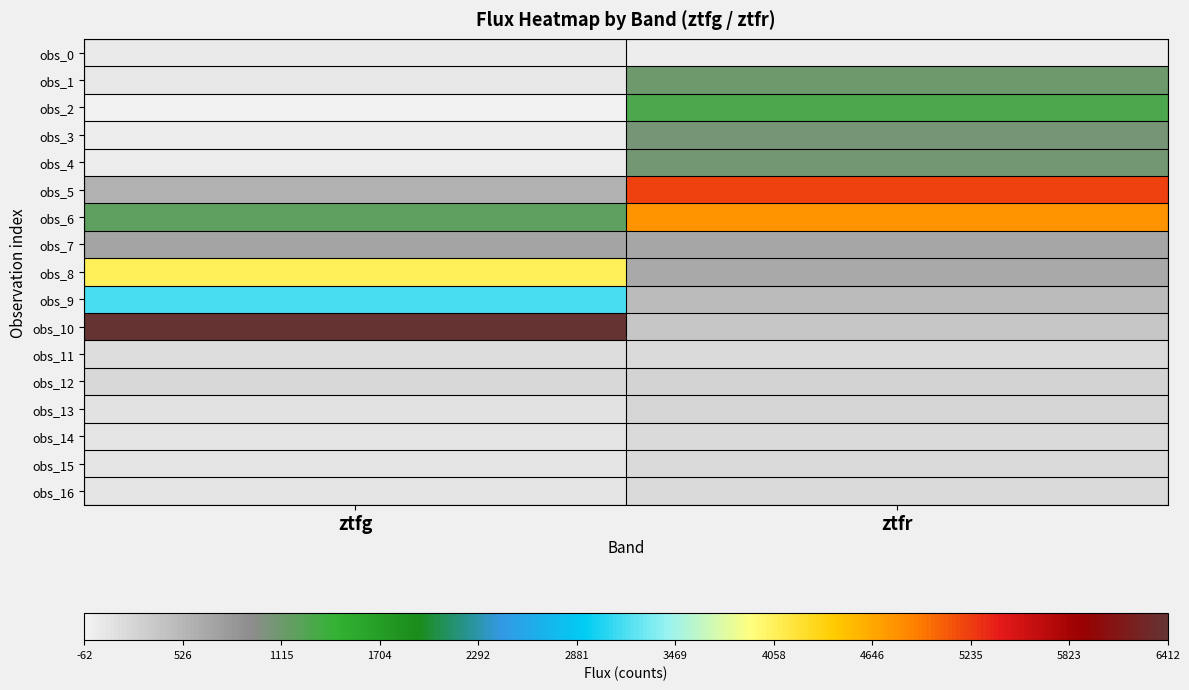

Which label corresponds to the smallest value in the chart?

ztfg